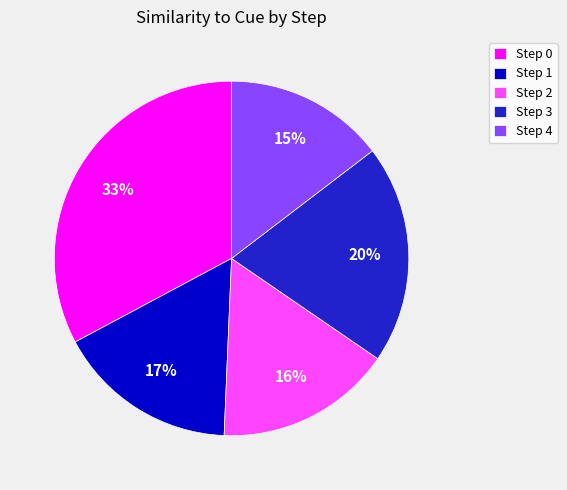

What is the smallest slice in the pie chart?

Step 4